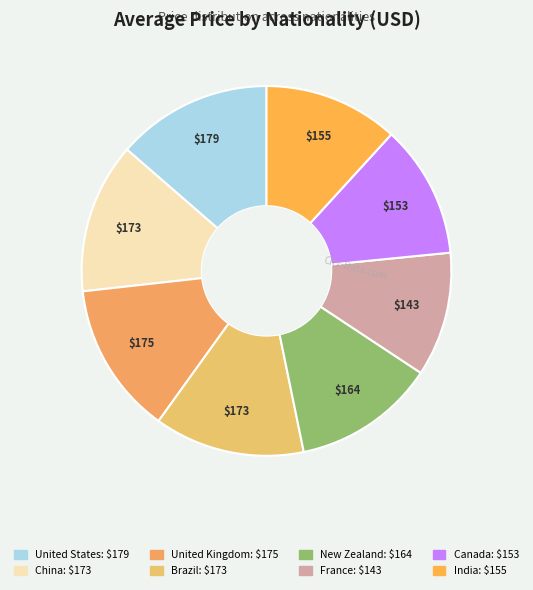

What is the change in value from China to United Kingdom?

+2